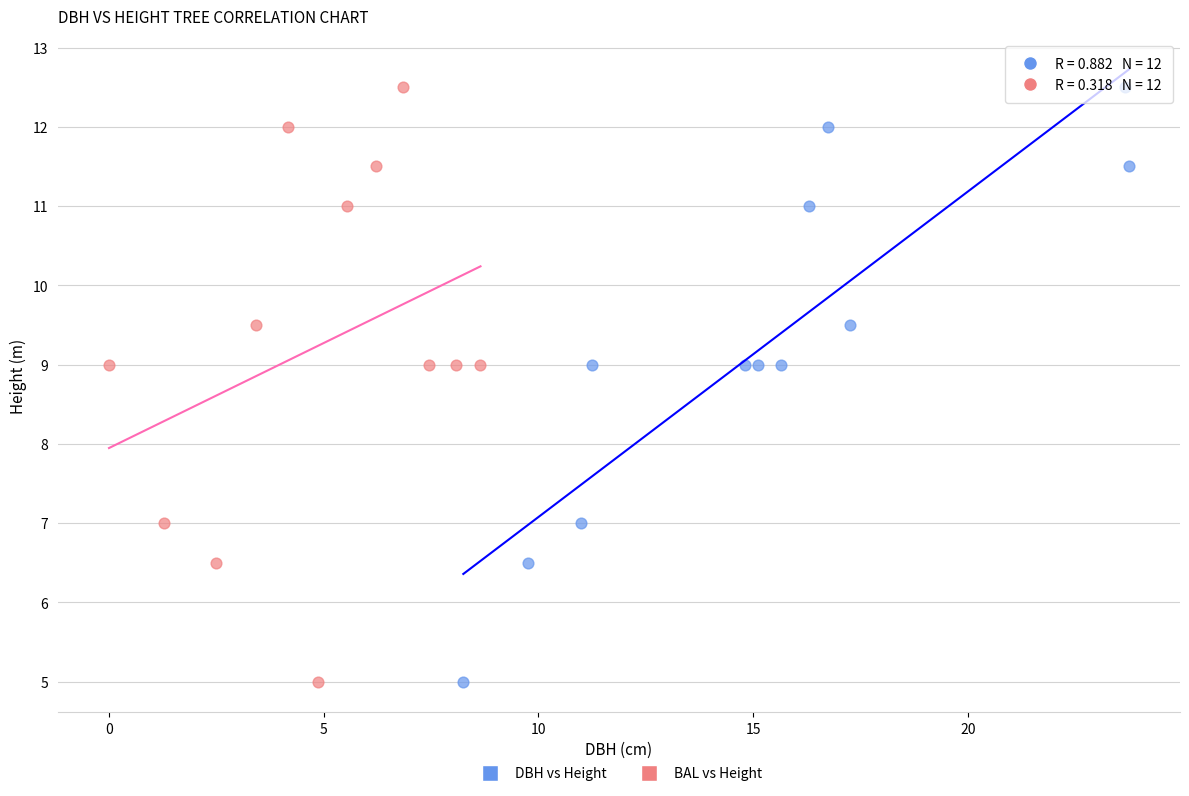

What are all the series names shown in the legend?

DBH vs Height, BAL vs Height